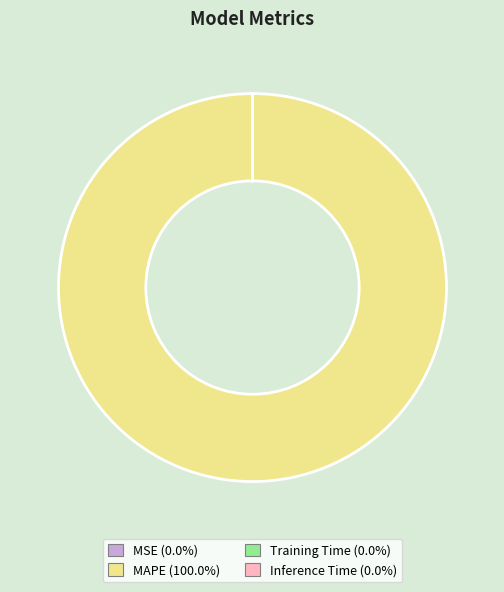

Does any single category account for the majority?

Yes